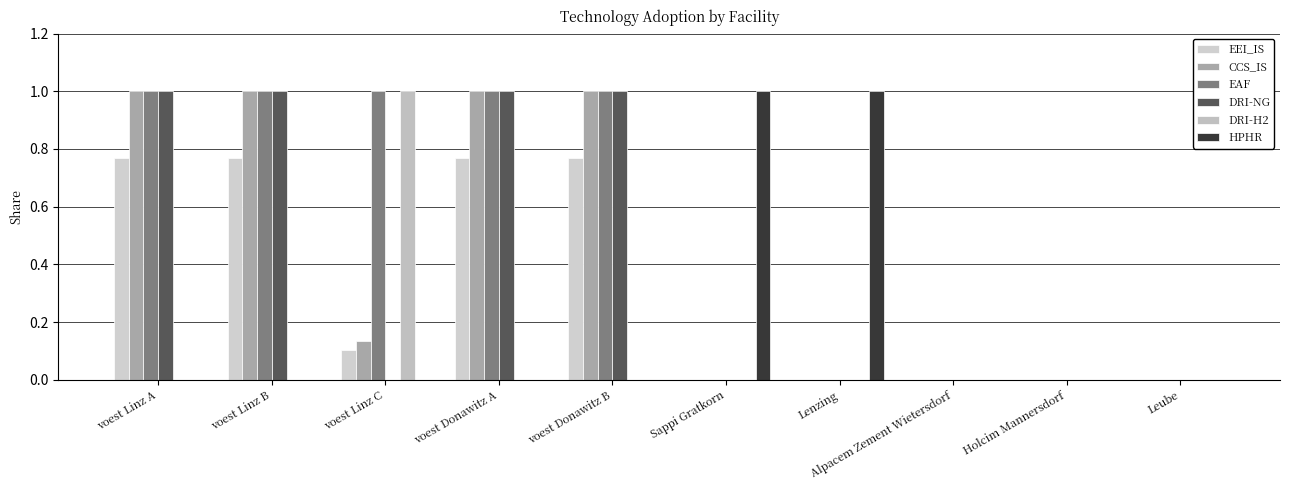

Which series has the largest total across all categories?

EAF